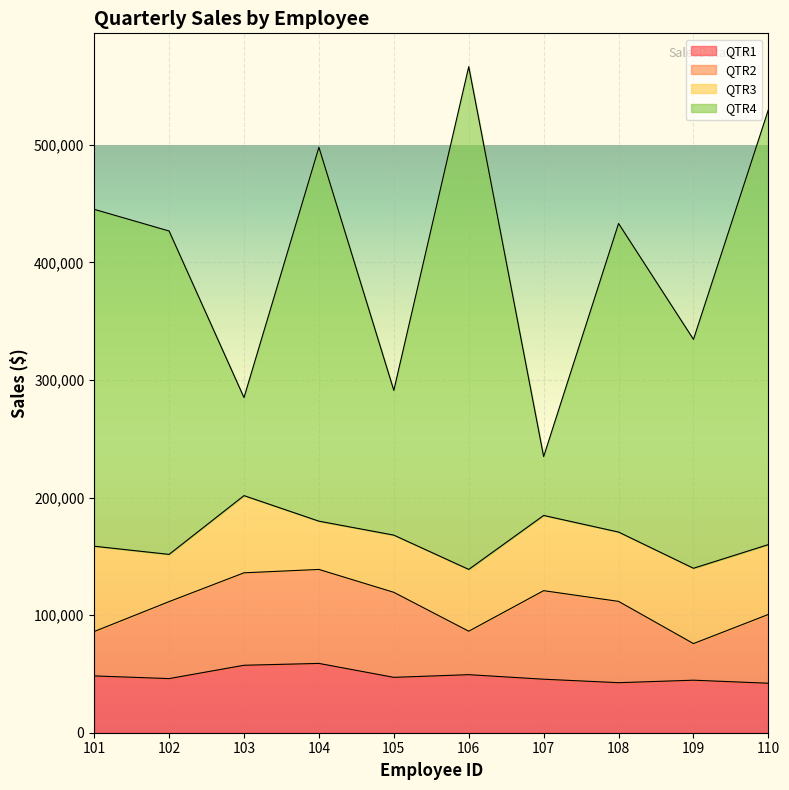

Is it true that QTR4 equals 97075 at 107?

False